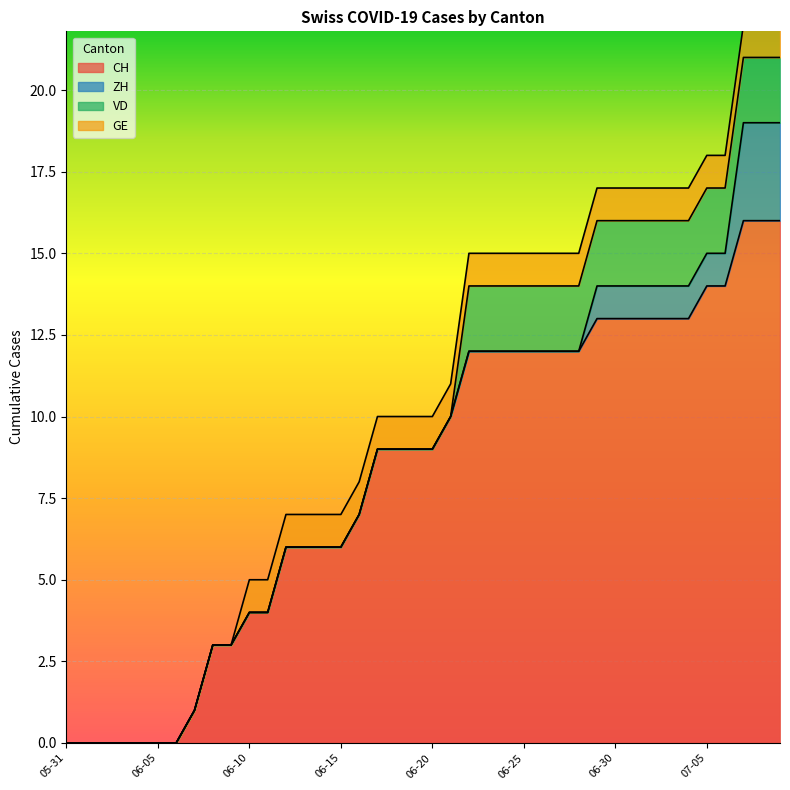

What are all the series names shown in the legend?

CH, ZH, VD, GE